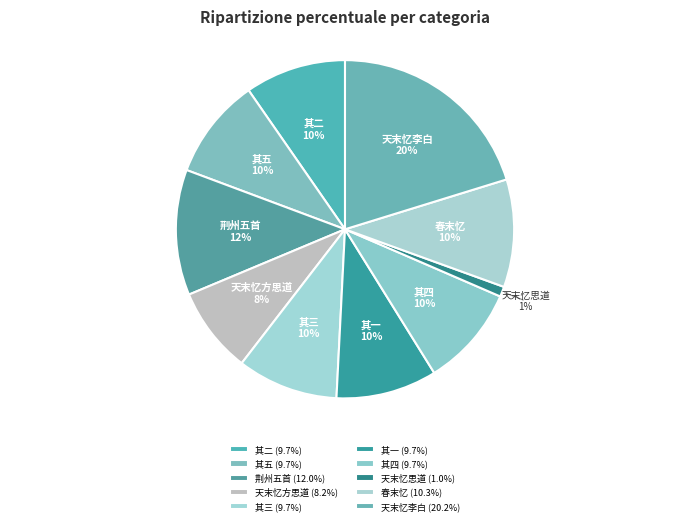

The 天末忆李白 slice represents 13% of the pie. True or false?

False